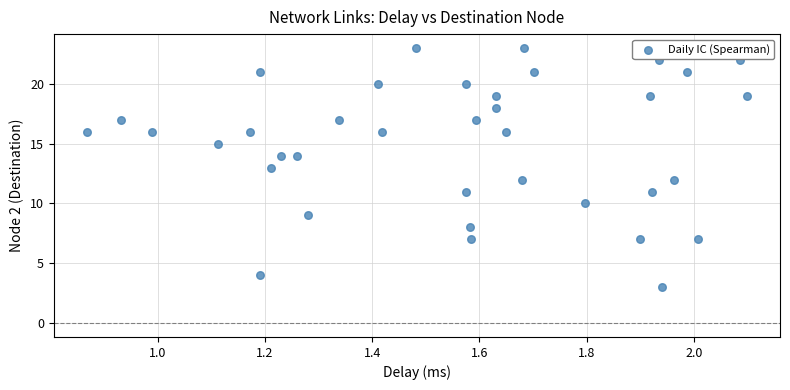

What is the range of Y values (max minus min)?

20